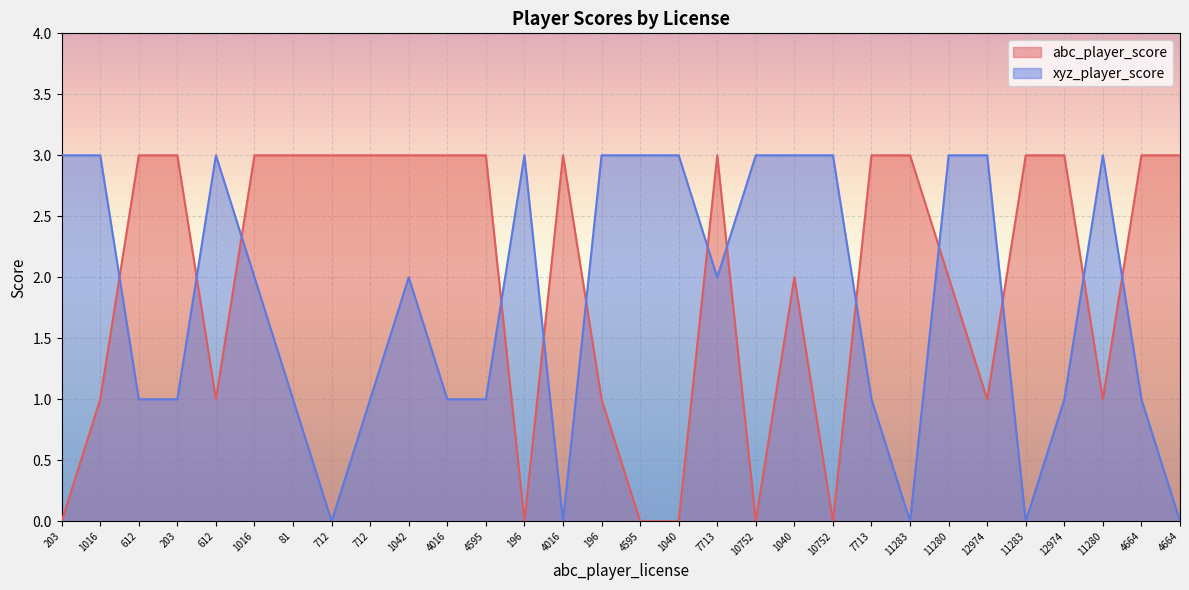

How many values in the xyz_player_score series are below 2?

14